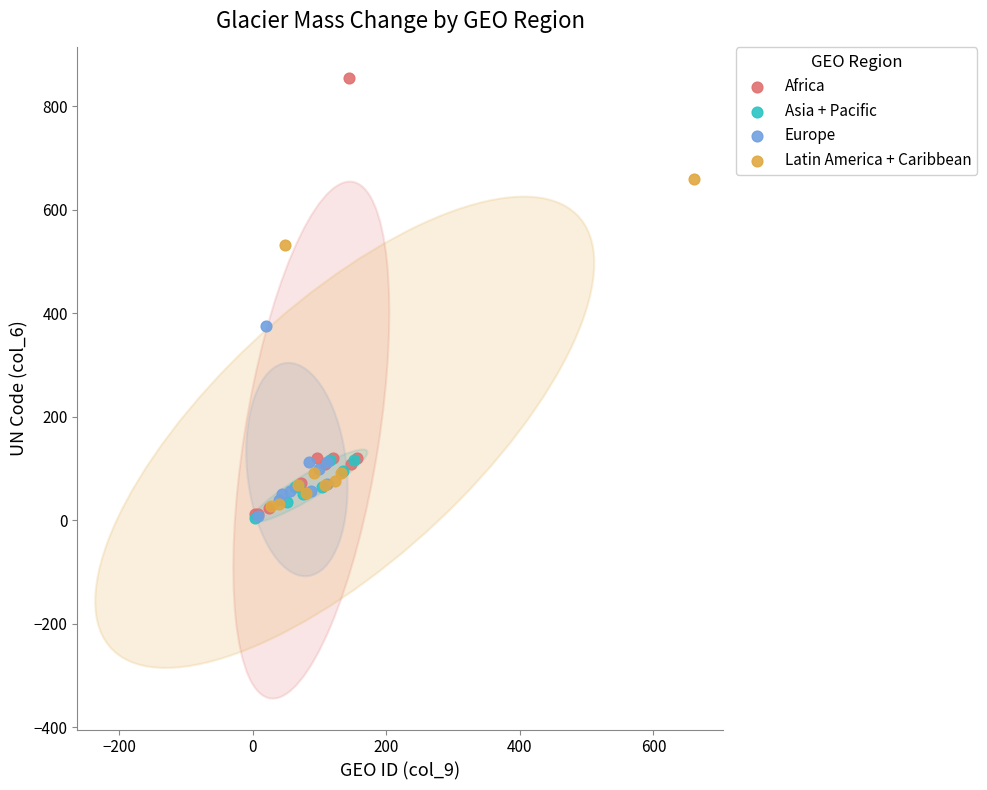

Which series contains the highest Y value?

Africa